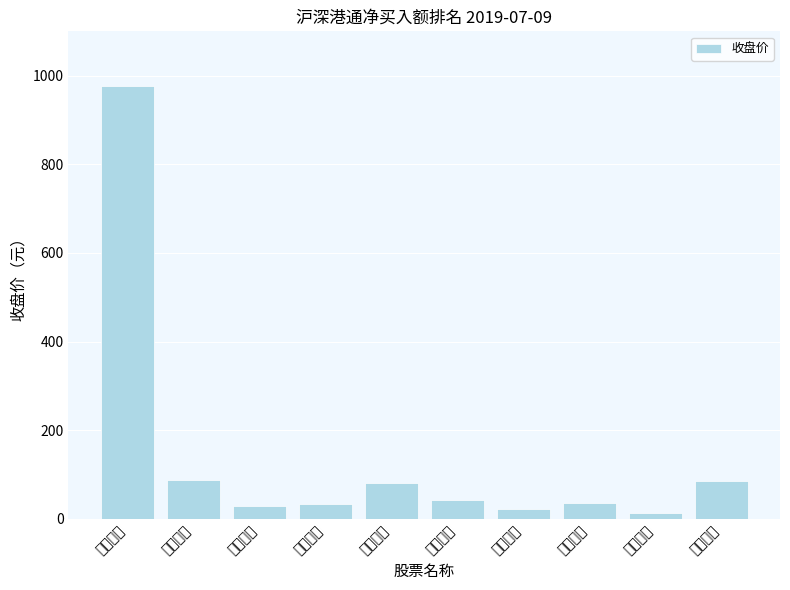

How many bars are there in total?

10